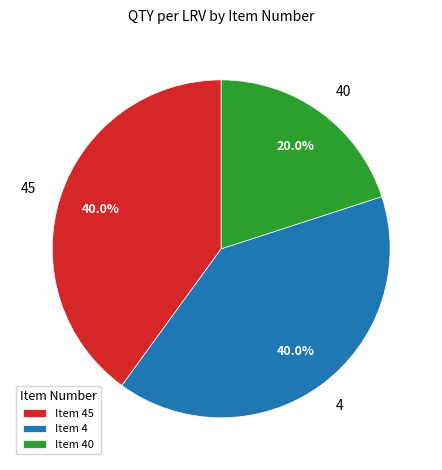

How much of the chart is everything except 40?

80.0%